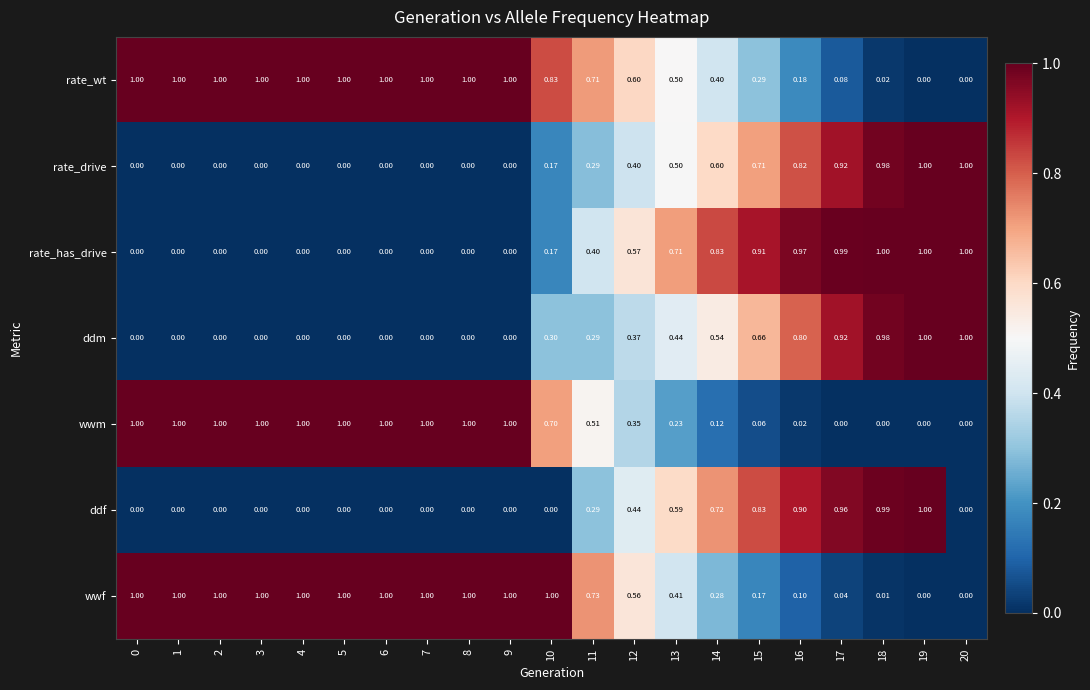

Is the value of rate_drive at 5 greater than the value of wwm at 6?

No